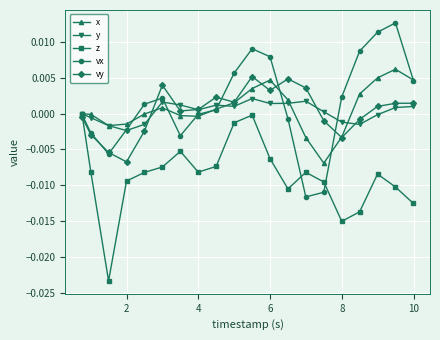

True or false: y has more than 2 points higher than both neighbors.

True